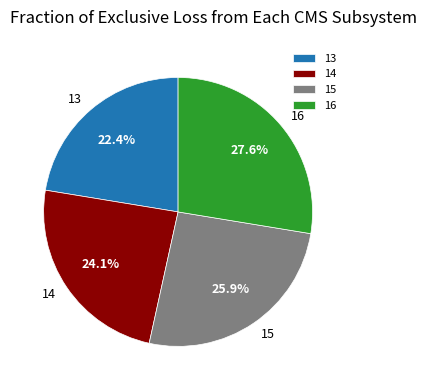

What is the ratio of the value at 13 to the value at 16?

0.8